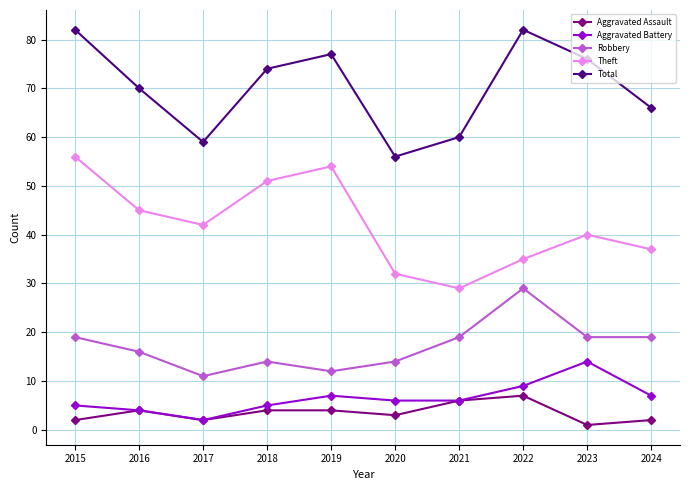

At how many categories does at least one series exceed 49?

10